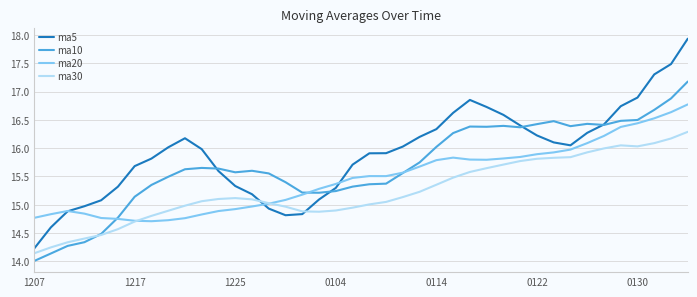

After their last crossing, which series has the higher values: ma10 or ma20?

ma10